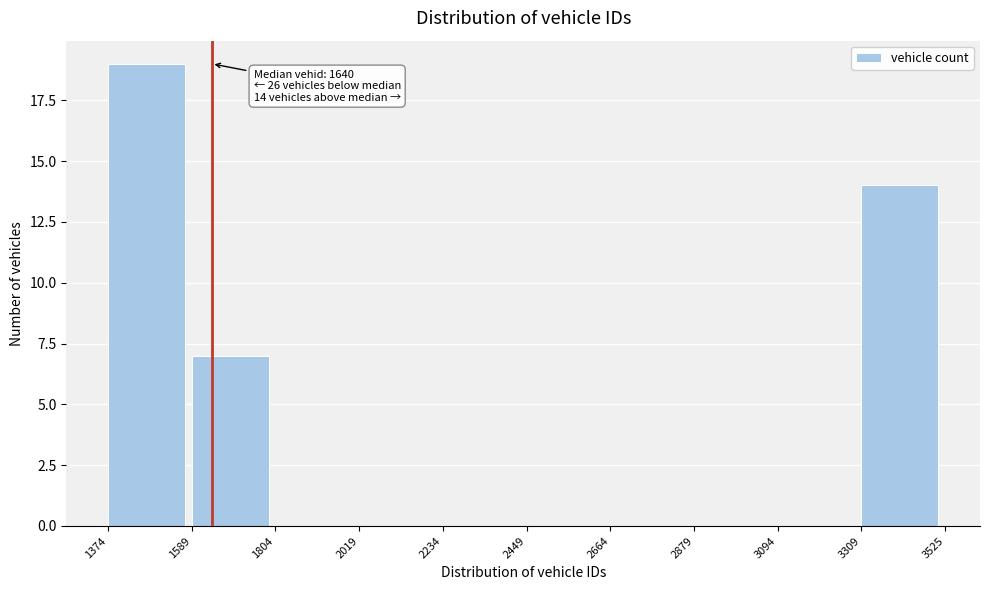

Which range on the x-axis has the tallest bar?

1374 to 1589